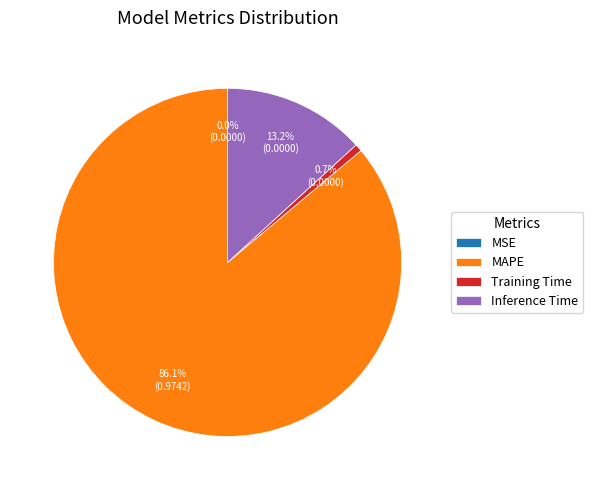

Is it true that Inference Time is 13% of the pie?

True